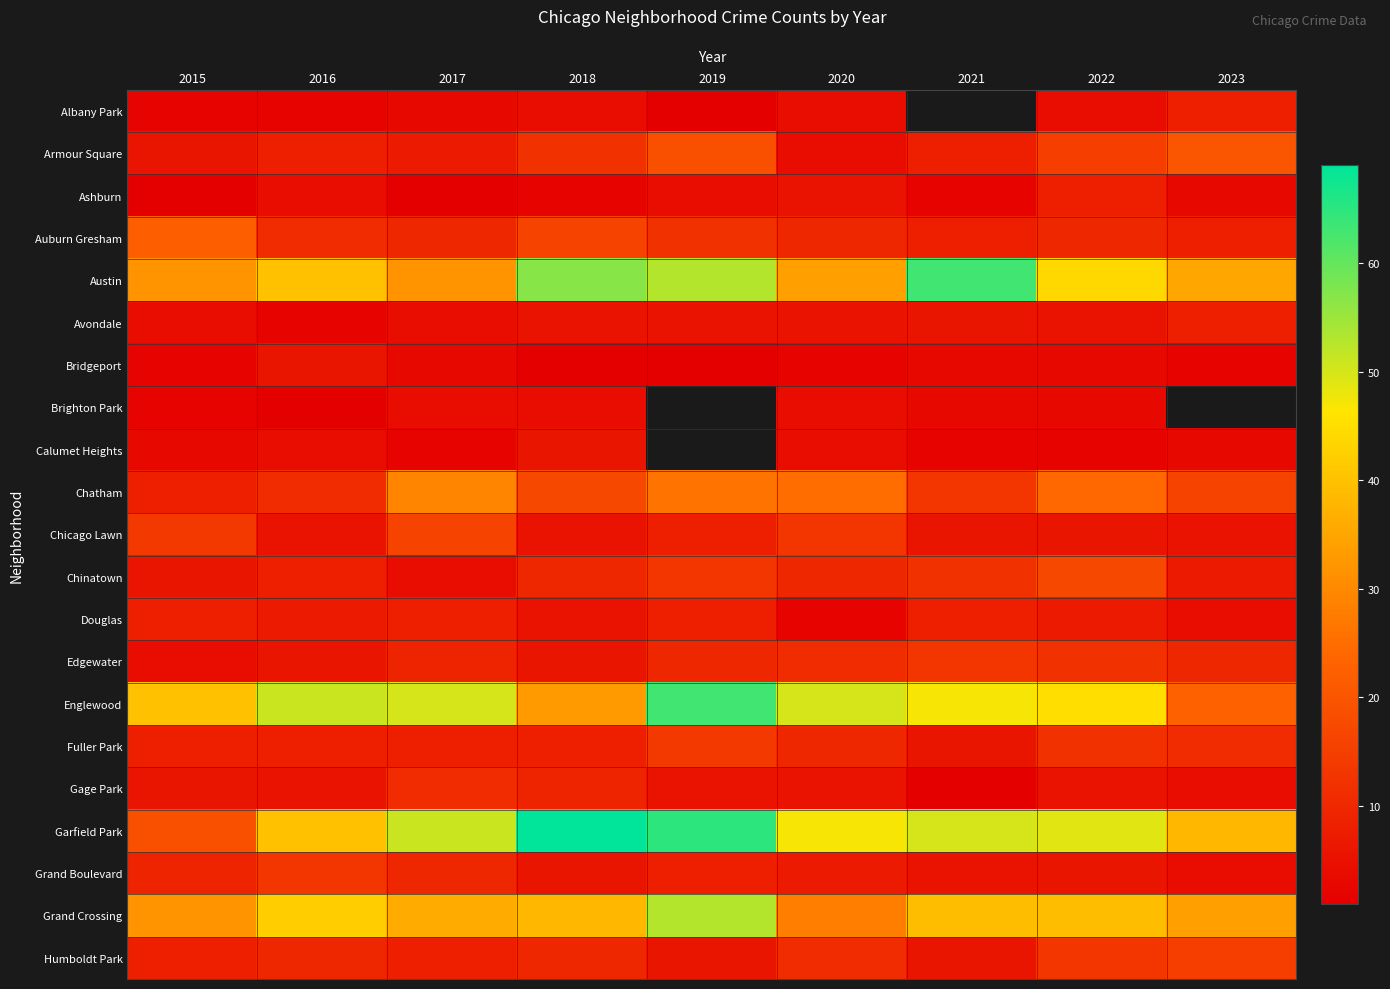

Which category has the lowest value across all series?

2019